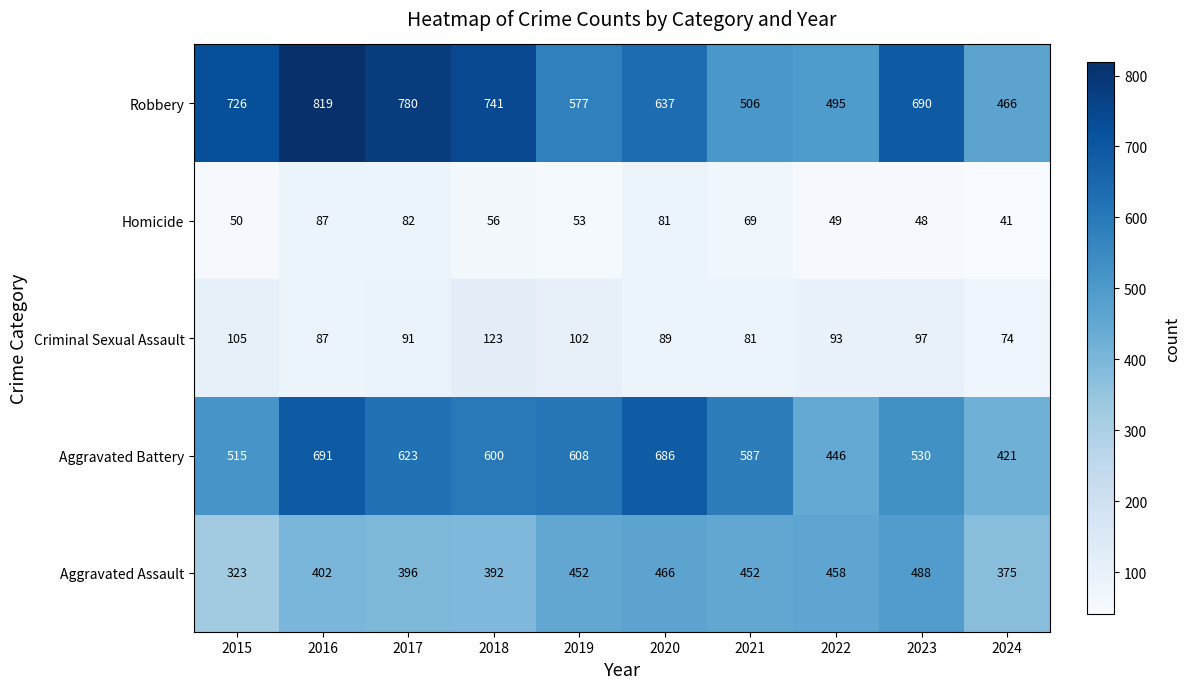

Which series has the largest range (max minus min)?

Robbery